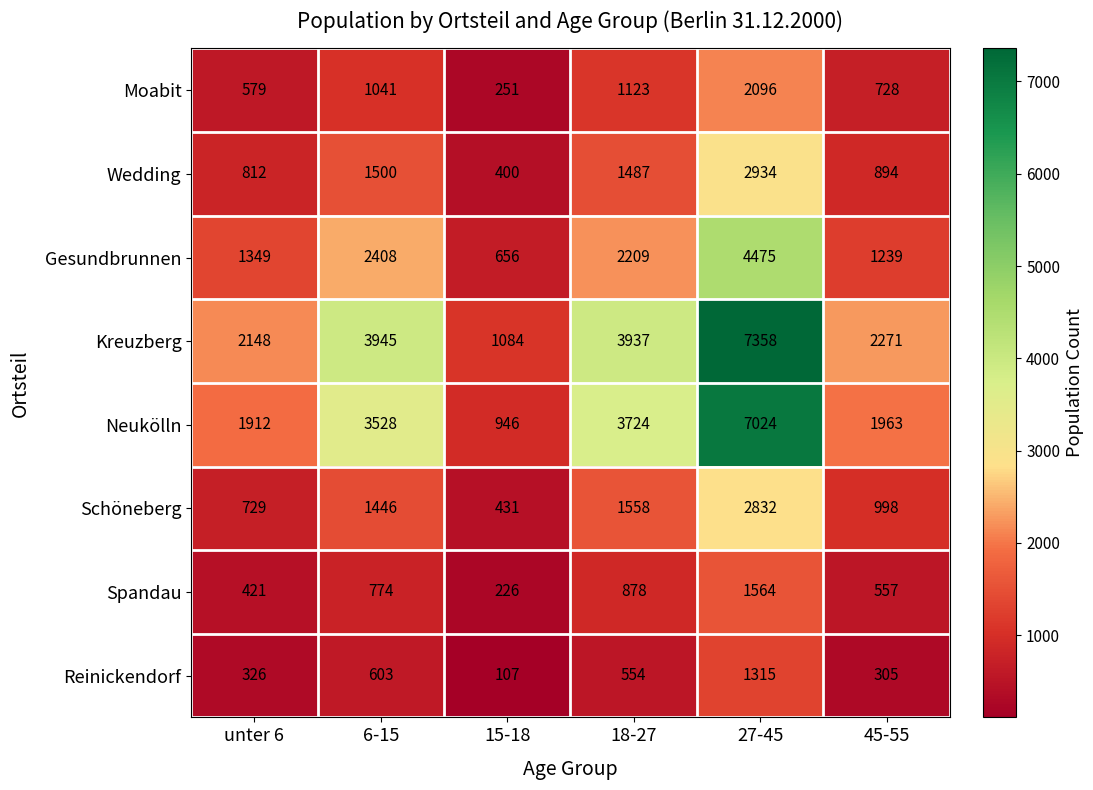

Which category has the highest value in the Kreuzberg series?

27-45